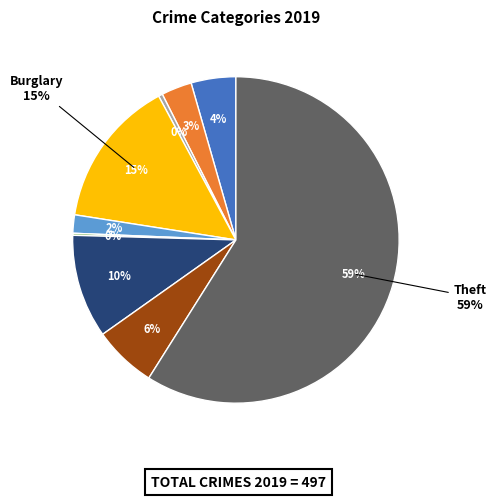

Approximately how many times larger is the value at Criminal Sexual Assault compared to Homicide?

9.0